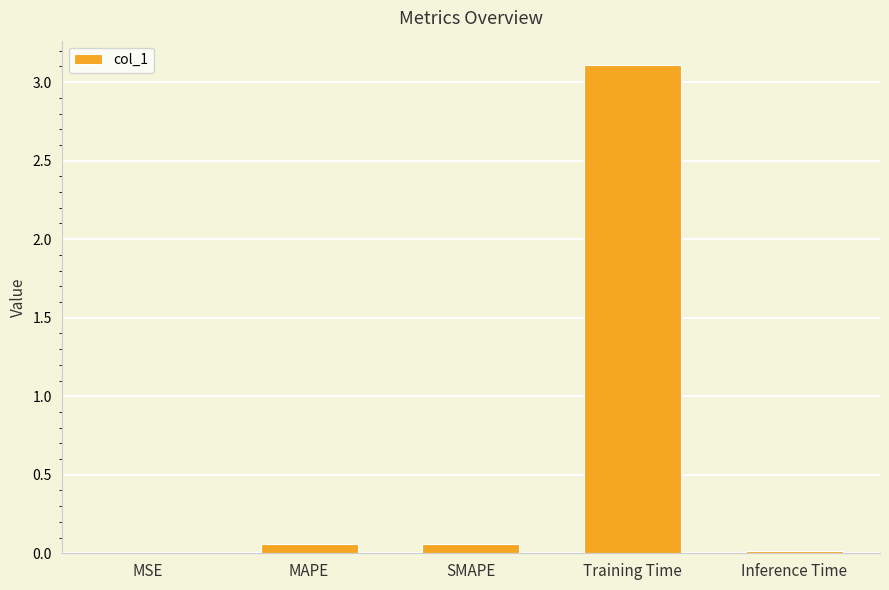

Which label corresponds to the largest value in the chart?

Training Time